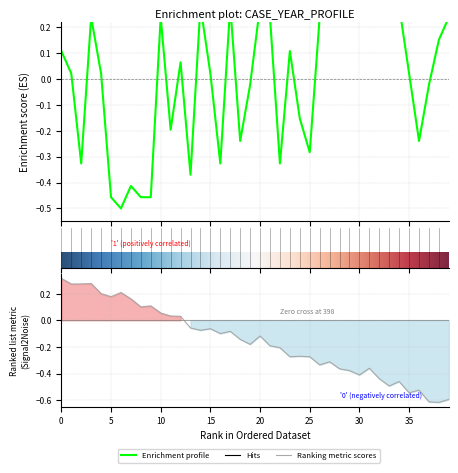

Reading left to right, what are all the values shown in this chart?

0.1	0.0	-0.3	0.2	0.0	-0.5	-0.5	-0.4	-0.5	-0.5	0.2	-0.2	0.1	-0.4	0.3	0.0	-0.3	0.3	-0.2	-0.0	0.3	0.2	-0.3	0.1	-0.2	-0.3	0.2	0.3	0.3	0.3	0.3	0.3	0.3	0.3	0.3	0.0	-0.2	-0.0	0.2	0.2